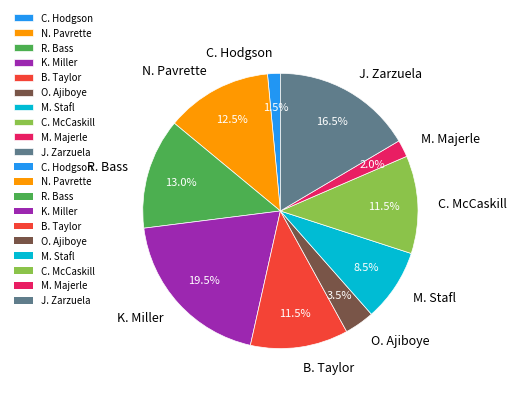

What percentage do K. Miller and M. Stafl together represent?

28.0%